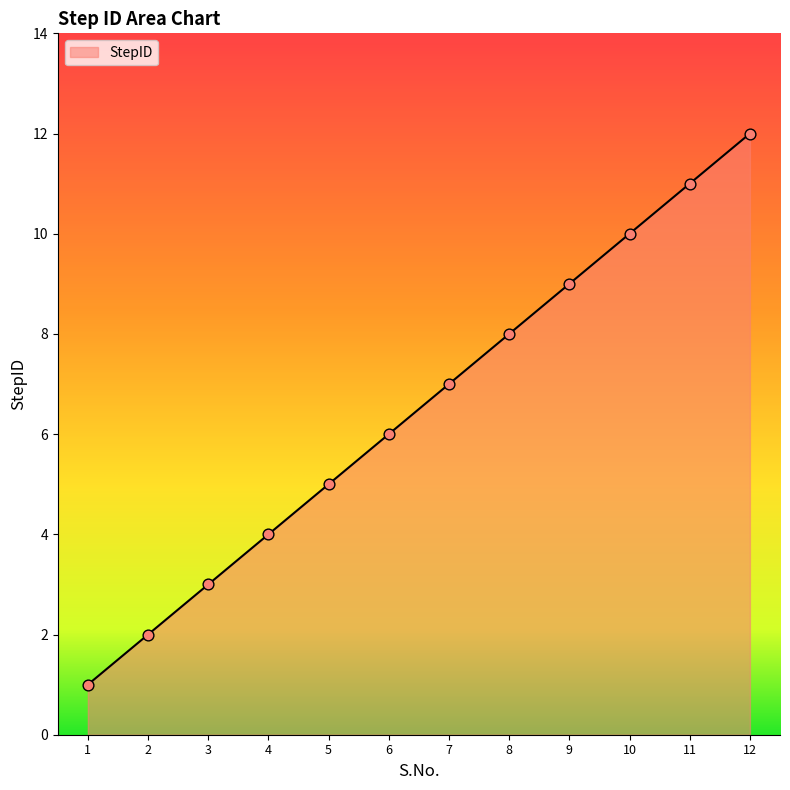

Which has a higher value, 12 or 8?

12